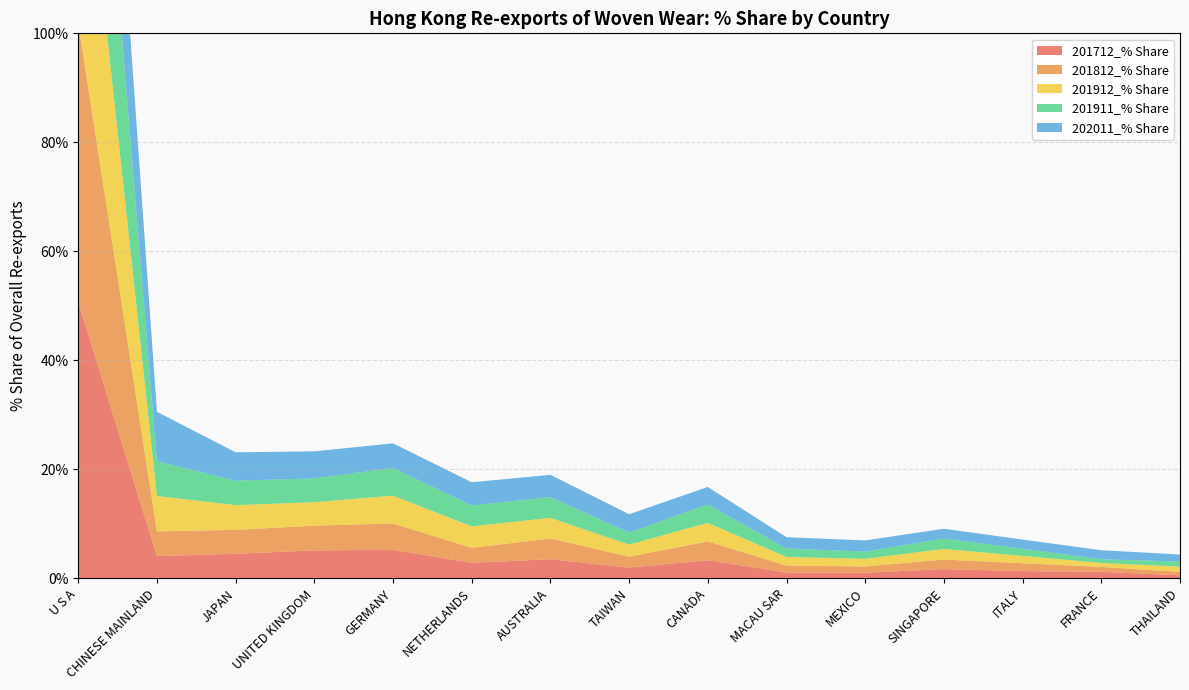

Reading left to right, extract all data points from this chart.

201712_% Share: U S A=50.7	CHINESE MAINLAND=4.1	JAPAN=4.5	UNITED KINGDOM=5.1	GERMANY=5.2	NETHERLANDS=2.9	AUSTRALIA=3.5	TAIWAN=2.0	CANADA=3.3	MACAU SAR=1.1	MEXICO=1.0	SINGAPORE=1.7	ITALY=1.3	FRANCE=1.2	THAILAND=0.6
201812_% Share: U S A=51.2	CHINESE MAINLAND=4.5	JAPAN=4.4	UNITED KINGDOM=4.5	GERMANY=4.8	NETHERLANDS=2.8	AUSTRALIA=3.8	TAIWAN=2.0	CANADA=3.5	MACAU SAR=1.3	MEXICO=1.2	SINGAPORE=1.7	ITALY=1.4	FRANCE=0.9	THAILAND=0.6
201912_% Share: U S A=46.9	CHINESE MAINLAND=6.5	JAPAN=4.5	UNITED KINGDOM=4.3	GERMANY=5.1	NETHERLANDS=3.9	AUSTRALIA=3.8	TAIWAN=2.2	CANADA=3.4	MACAU SAR=1.6	MEXICO=1.4	SINGAPORE=1.9	ITALY=1.3	FRANCE=0.7	THAILAND=0.9
201911_% Share: U S A=47.5	CHINESE MAINLAND=6.4	JAPAN=4.5	UNITED KINGDOM=4.4	GERMANY=5.1	NETHERLANDS=3.8	AUSTRALIA=3.8	TAIWAN=2.2	CANADA=3.4	MACAU SAR=1.5	MEXICO=1.3	SINGAPORE=1.9	ITALY=1.3	FRANCE=0.7	THAILAND=0.9
202011_% Share: U S A=37.6	CHINESE MAINLAND=9.1	JAPAN=5.2	UNITED KINGDOM=5.0	GERMANY=4.5	NETHERLANDS=4.3	AUSTRALIA=4.1	TAIWAN=3.4	CANADA=3.2	MACAU SAR=2.1	MEXICO=2.0	SINGAPORE=1.8	ITALY=1.7	FRANCE=1.6	THAILAND=1.3